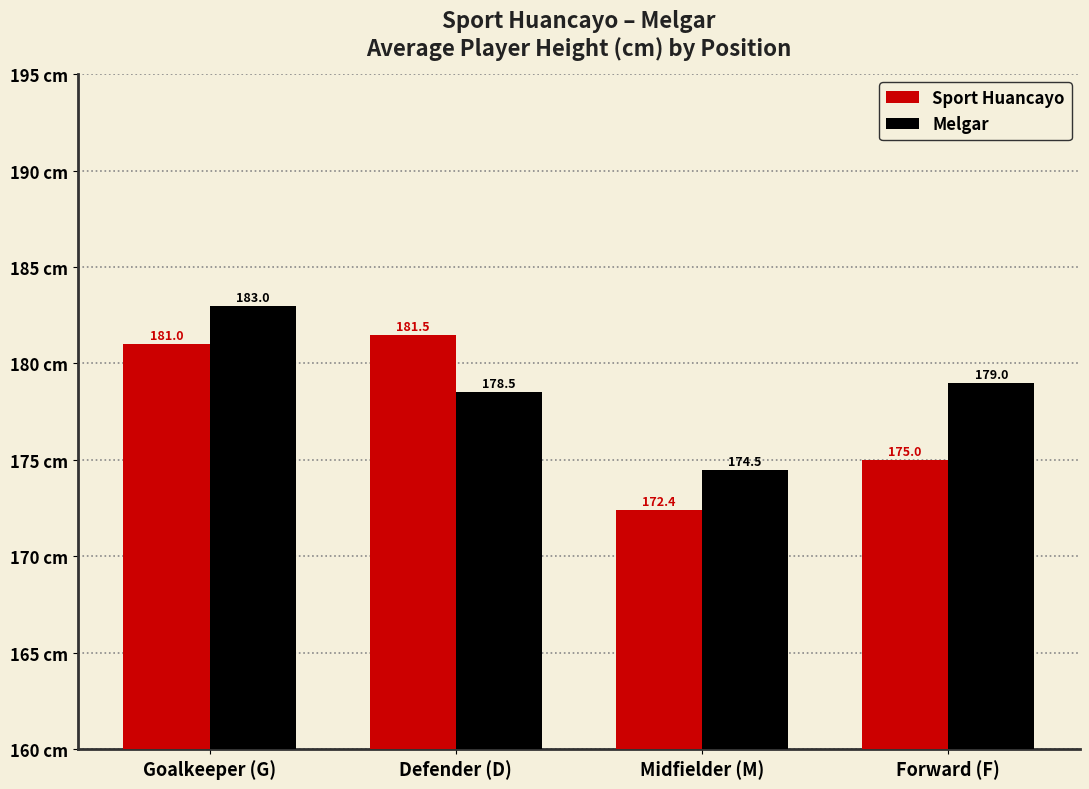

What is the smallest value displayed?

172.4